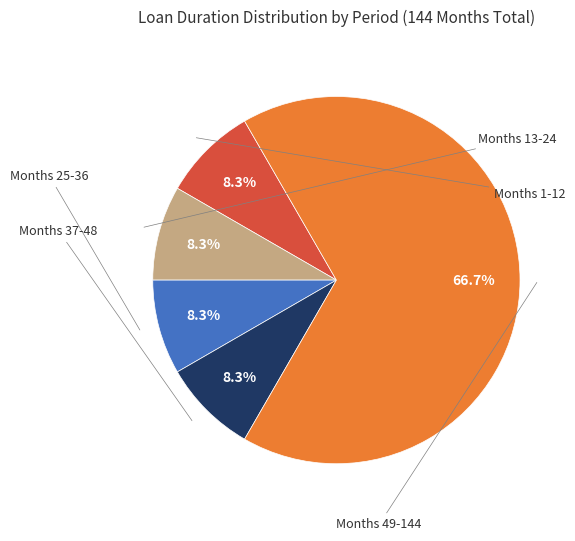

Does any single category account for the majority?

Yes